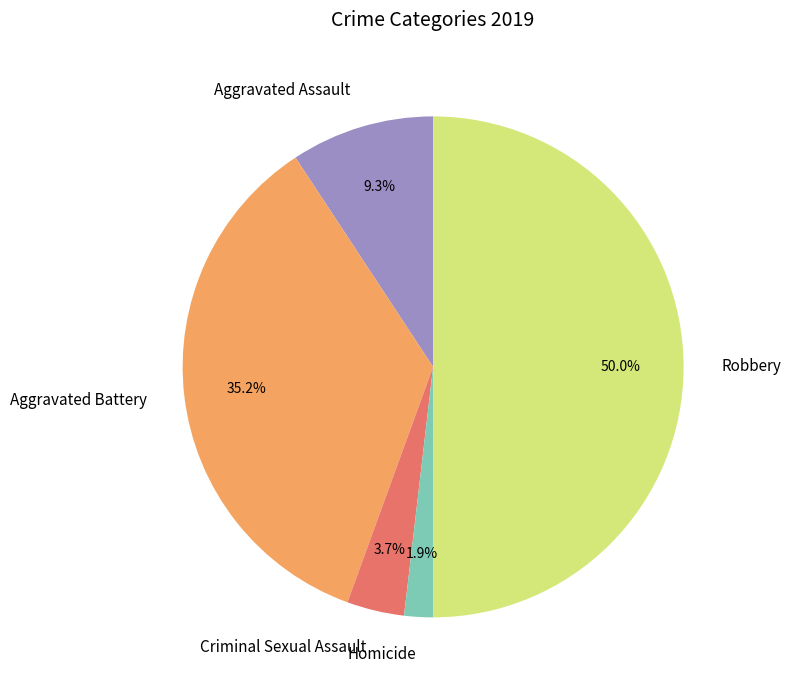

What is the ratio of the value at Aggravated Assault to the value at Robbery?

0.2